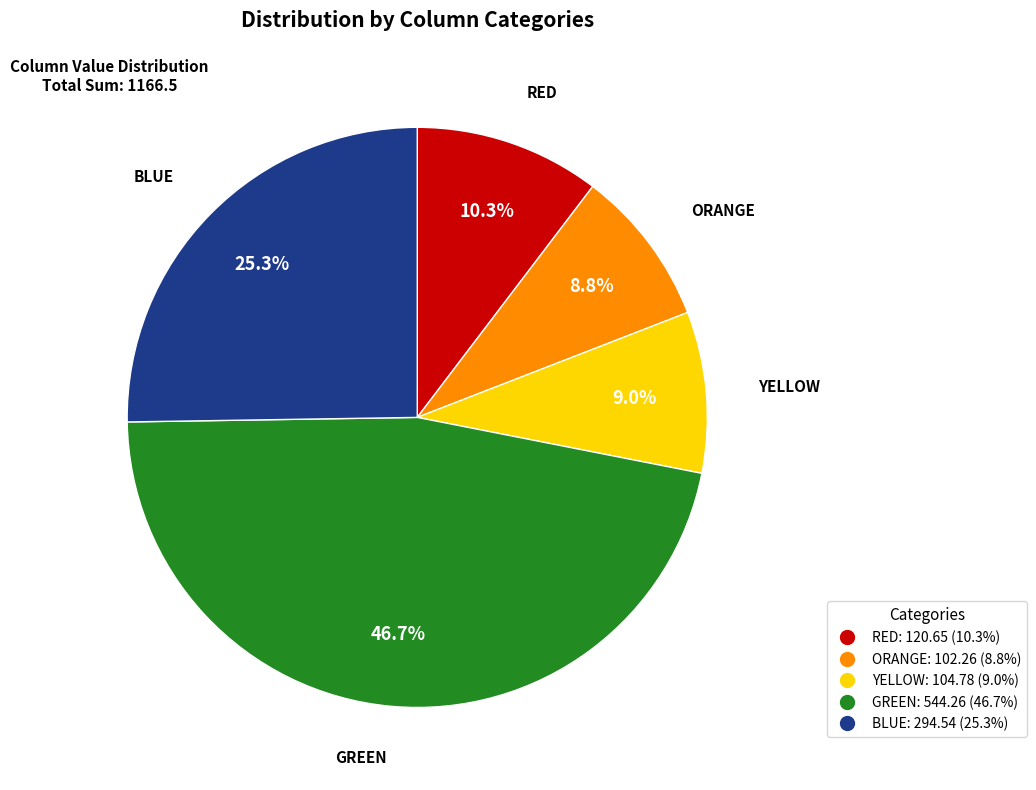

Does any single category account for the majority?

No